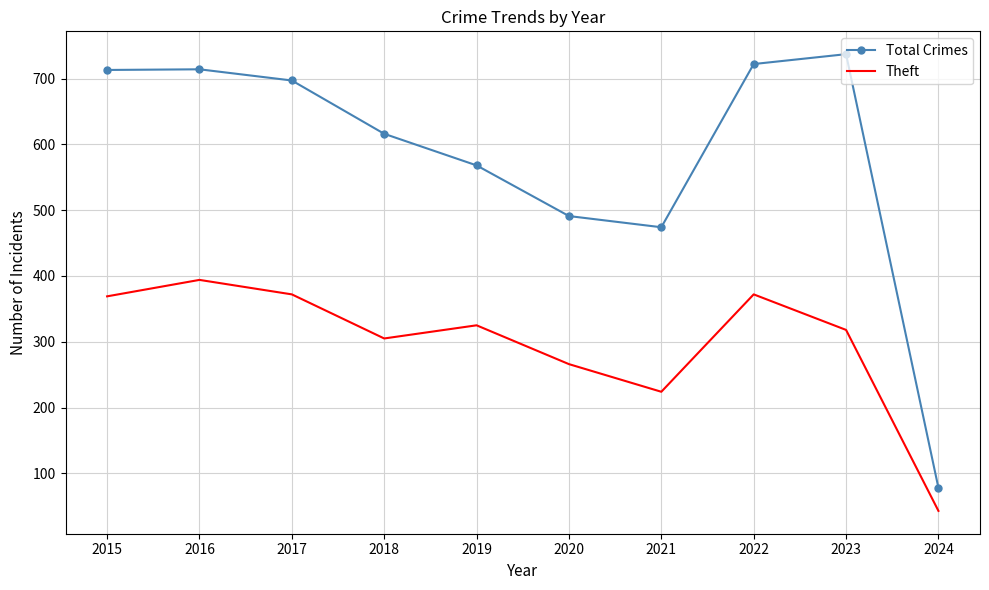

Rank the series by their average value, from lowest to highest.

Theft, Total Crimes